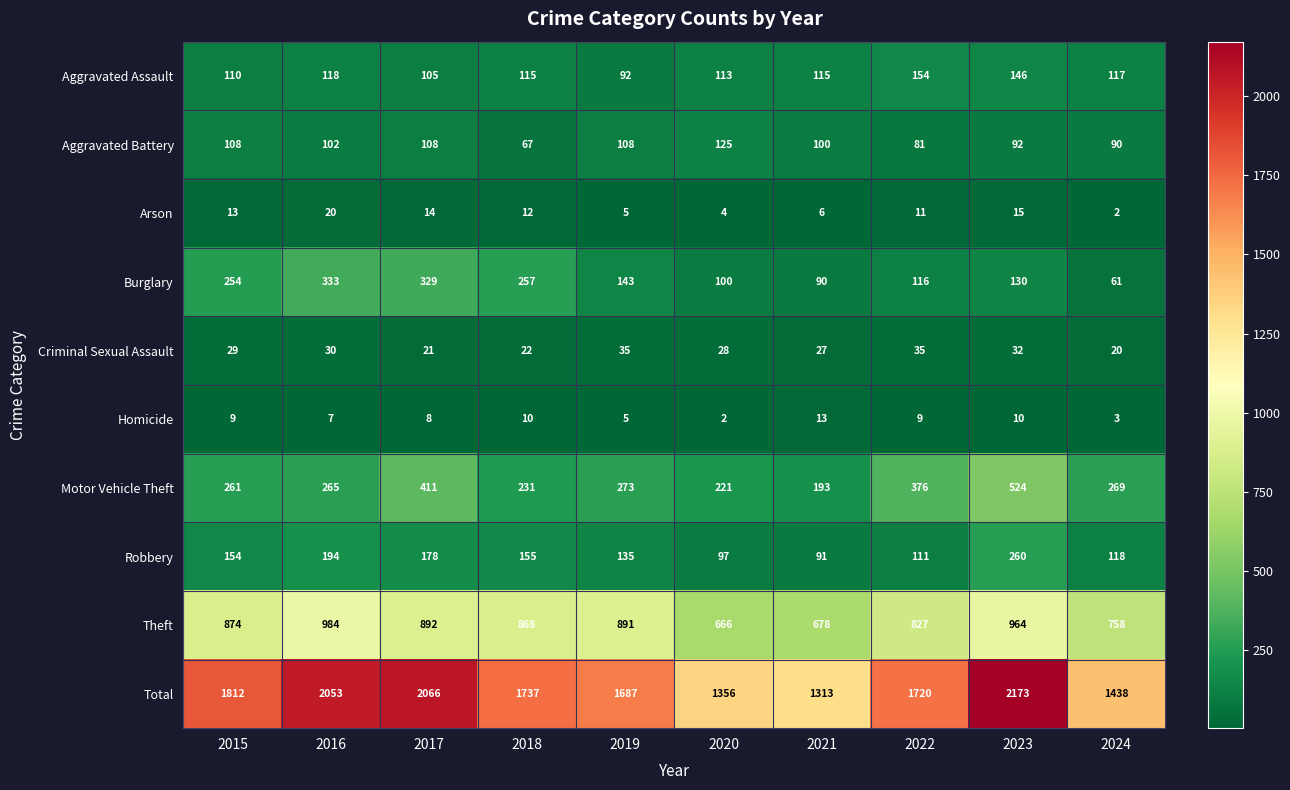

What is the average value of the Burglary series?

181